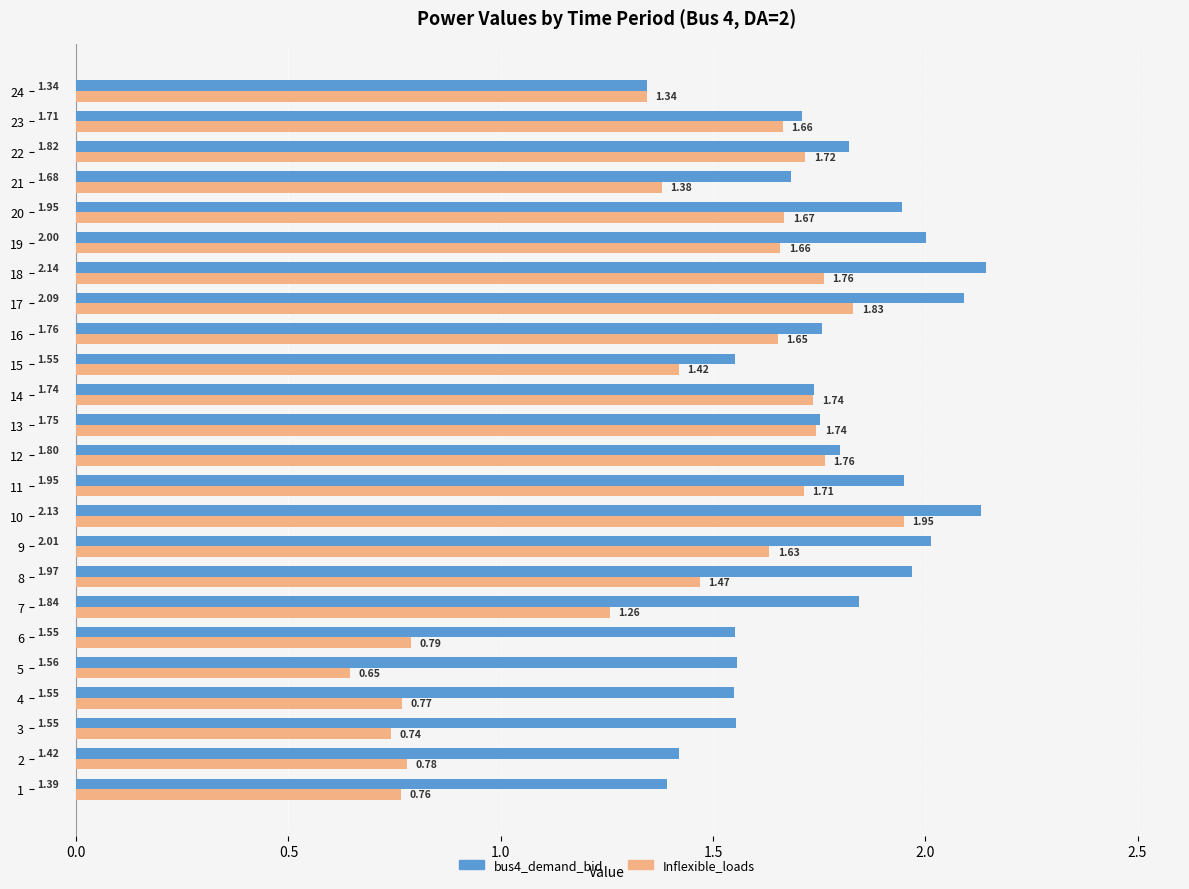

Rank the series by their average value, from highest to lowest.

bus4_demand_bid, Inflexible_loads